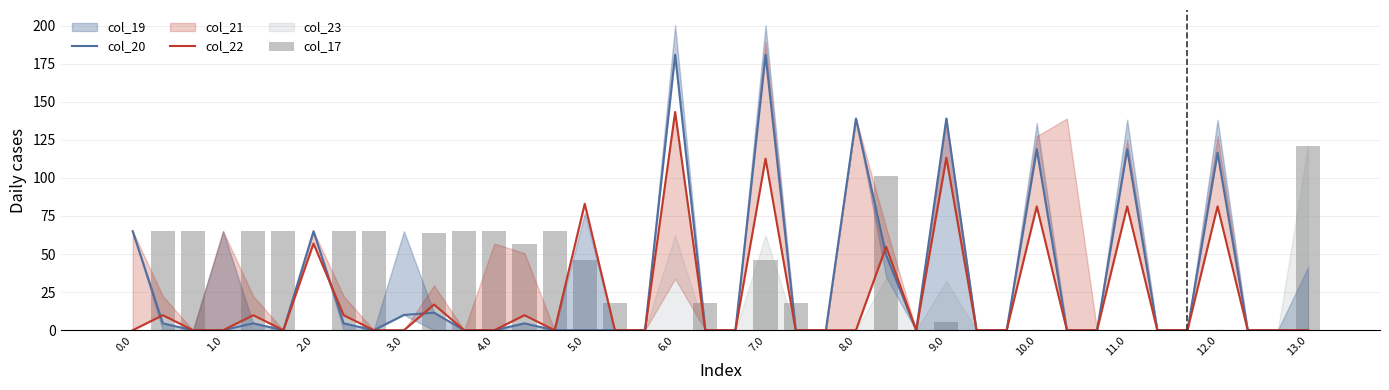

What is the sum of the col_22 values at 37 and 21?

112.6